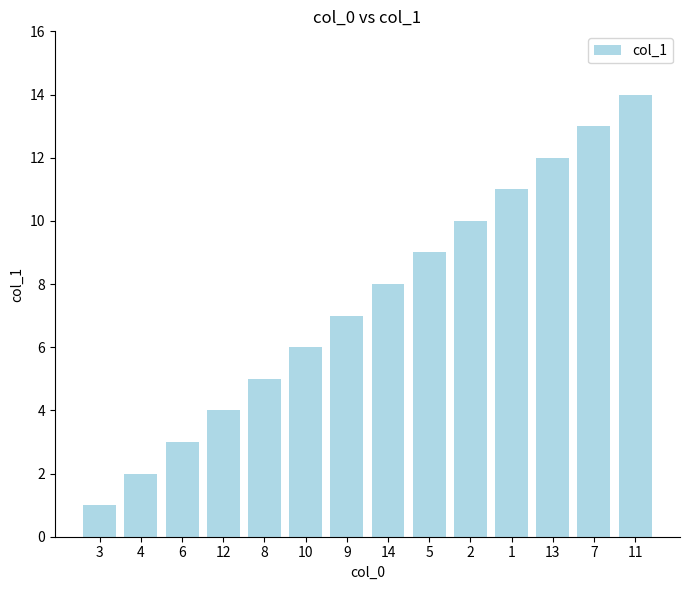

What position from the left is 2?

10